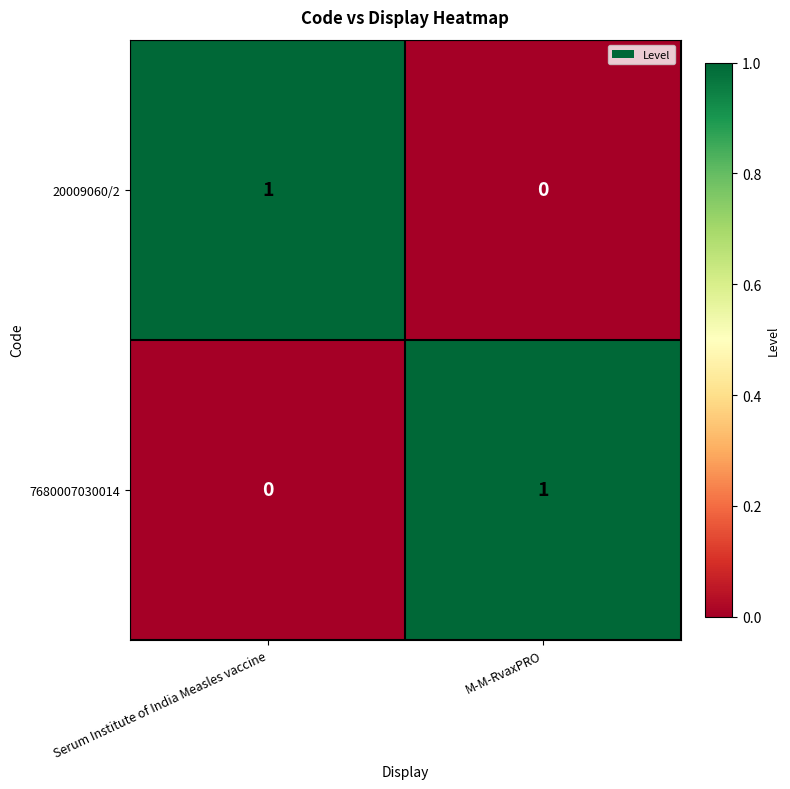

The 7680007030014 series shows 2 at M-M-RvaxPRO. True or false?

False